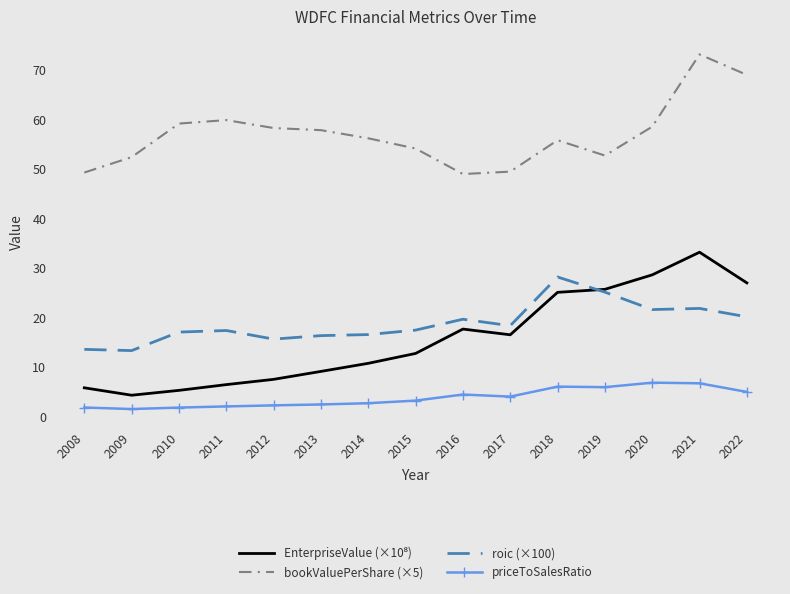

Is the value of bookValuePerShare (×5) at 2017 greater than the value of priceToSalesRatio at 2011?

Yes